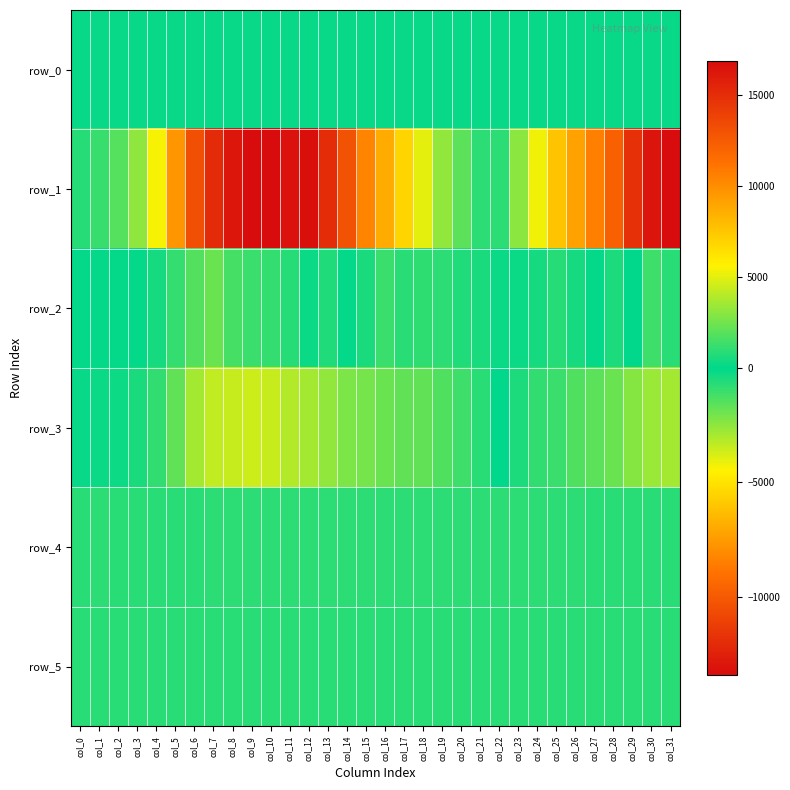

How many series are shown in this chart?

6